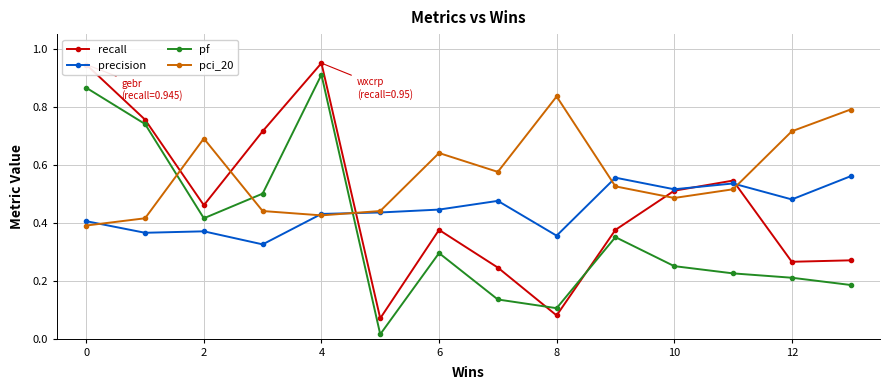

True or false: pf has more than 1 points higher than both neighbors.

True